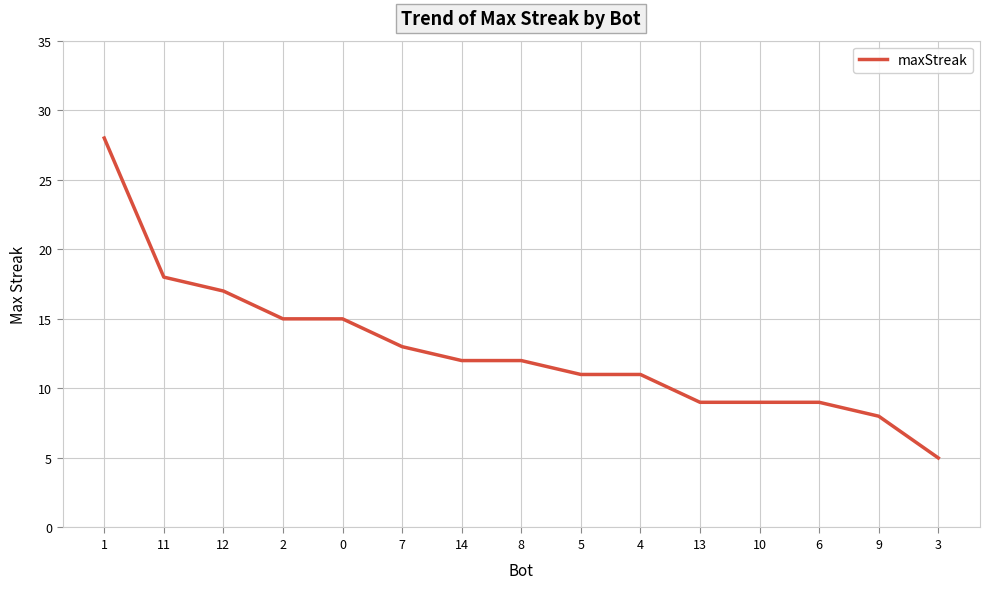

What is the sum of the values at 7 and 2?

28